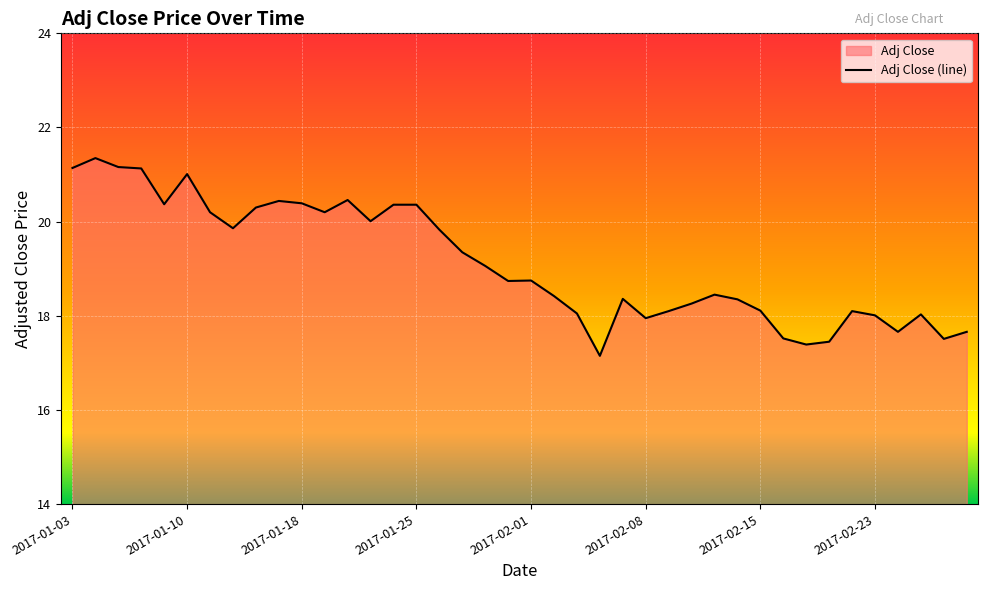

At which category does the chart reach its peak across all series?

2017-01-04